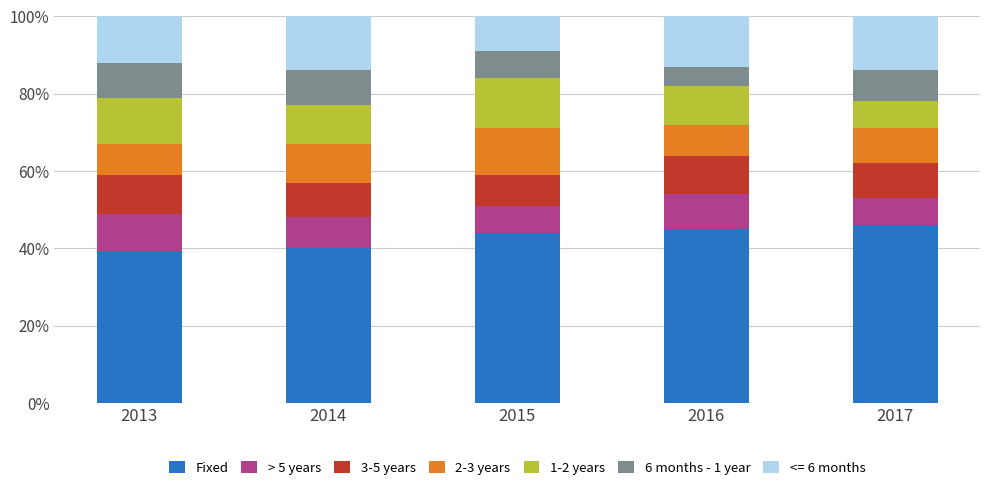

The value of Fixed at 2017 is 18. True or false?

False